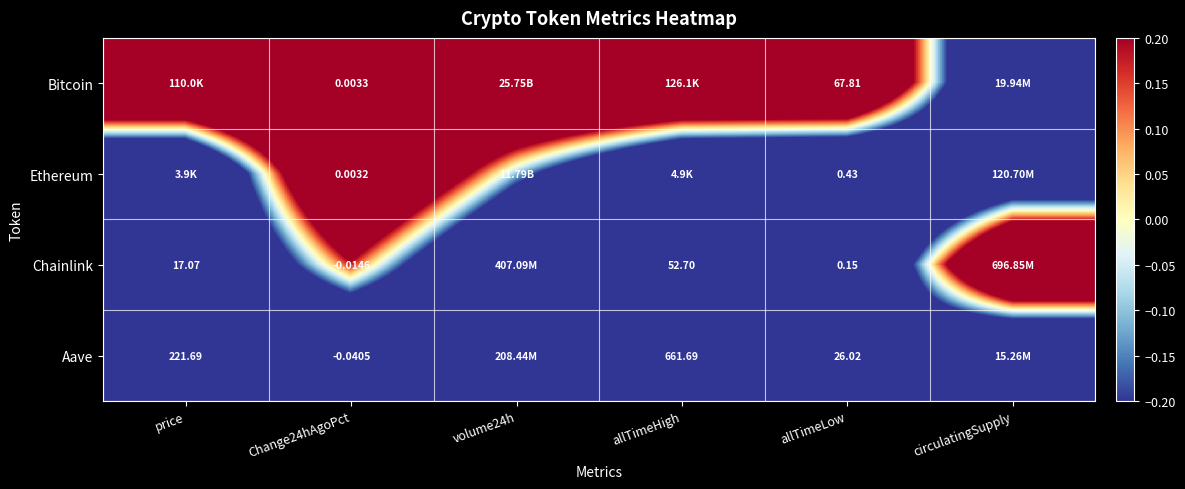

Rank the series at allTimeLow from lowest to highest value.

Chainlink, Ethereum, Aave, Bitcoin